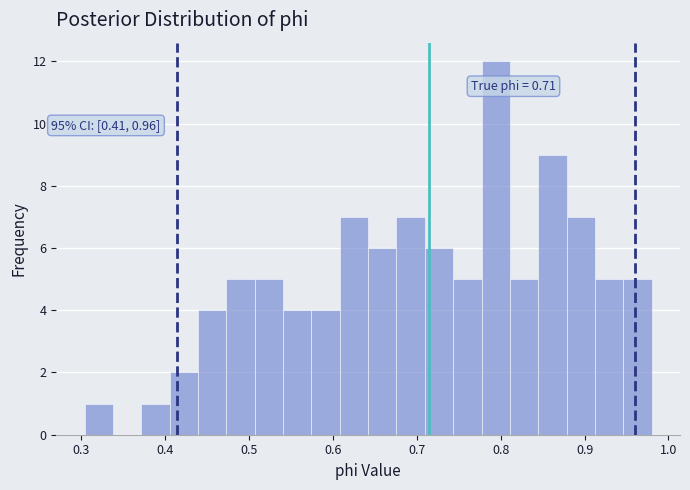

Around what value on the x-axis is the tallest bar? Give the approximate position of its centre, as read against the axis.

0.79